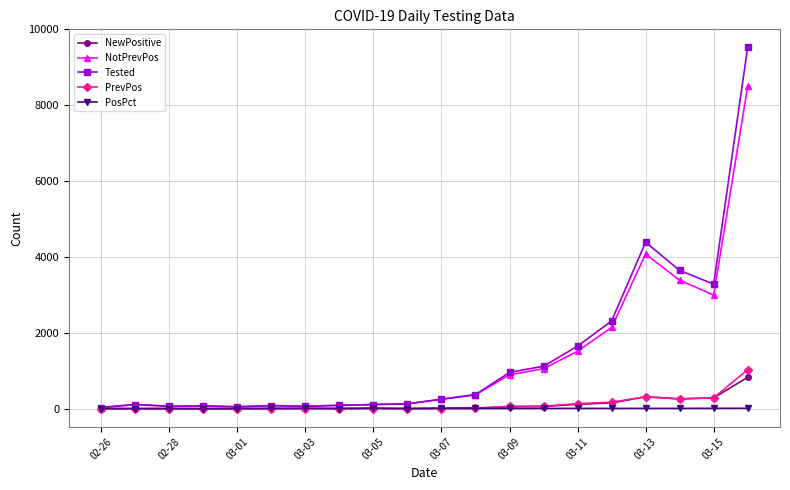

What is the maximum value for NotPrevPos?

8498